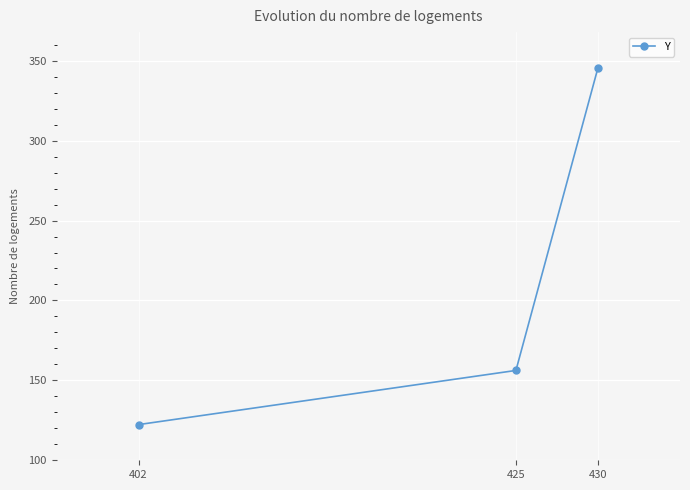

Is this an area chart (filled region under the line)?

No